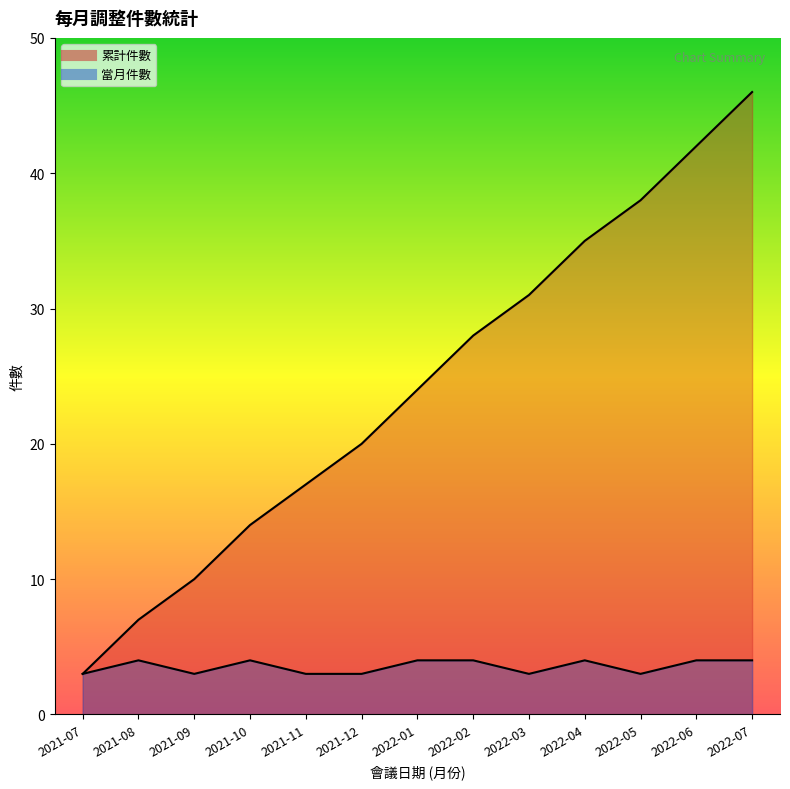

What is the label of the 4th point from the right?

2022-04